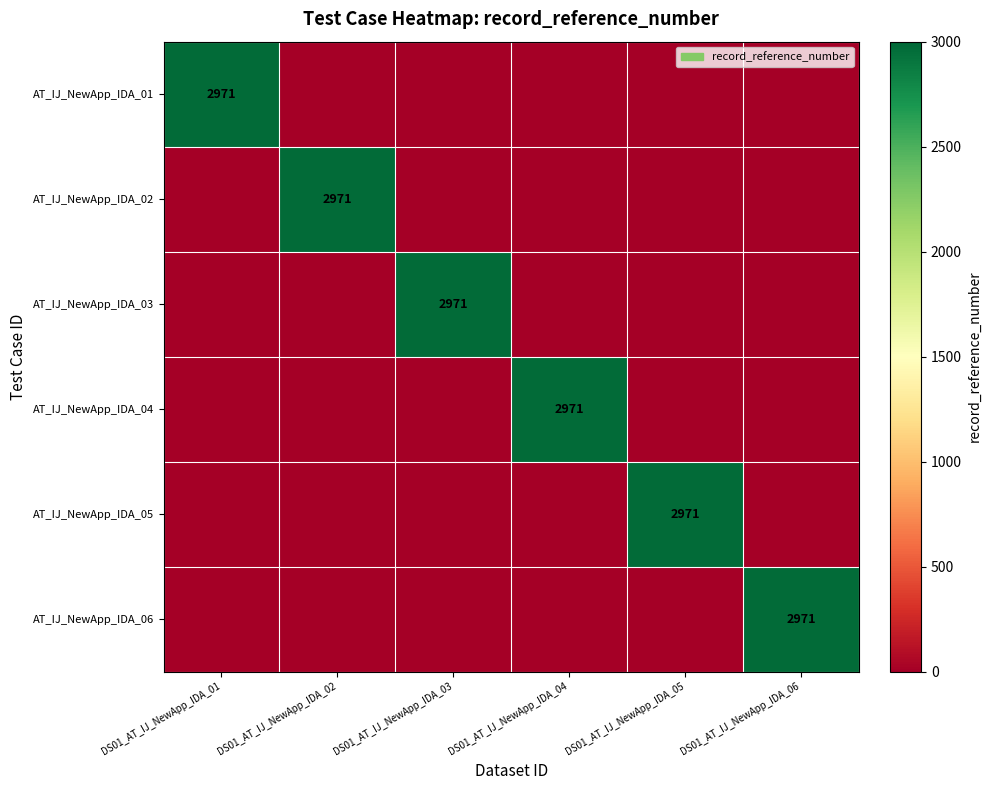

True or false: AT_IJ_NewApp_IDA_02 has a value of 2971 at DS01_AT_IJ_NewApp_IDA_02.

True